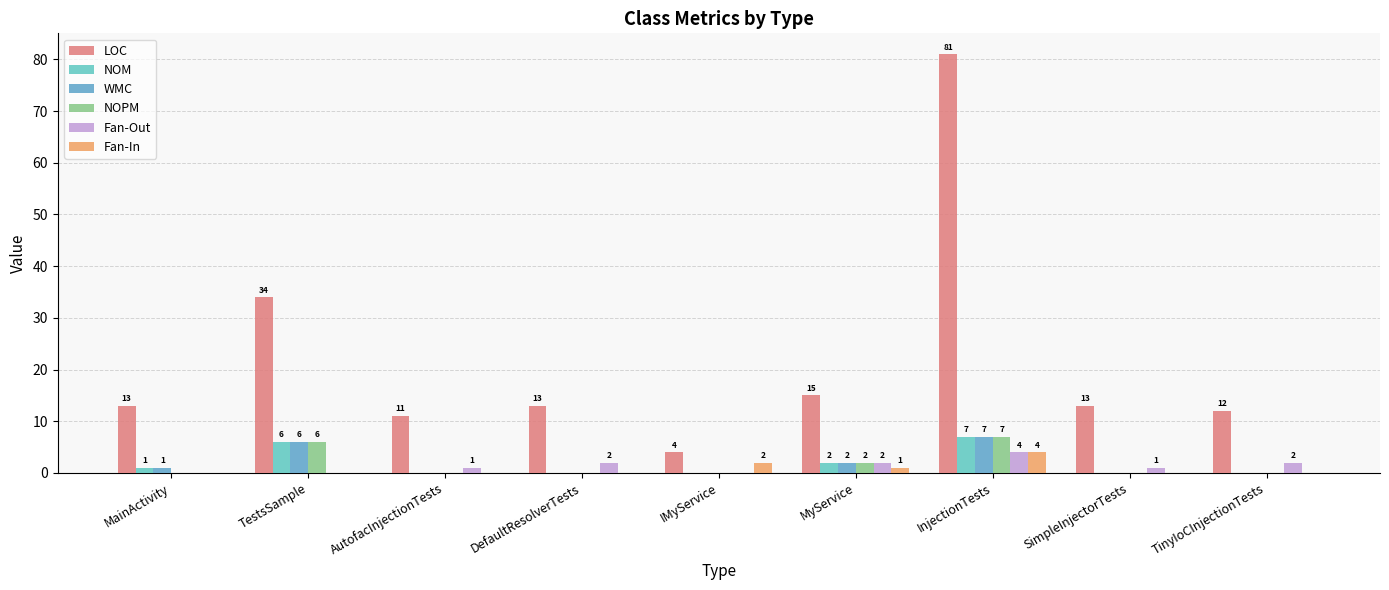

Where is NOM nearest to the value 3?

MyService